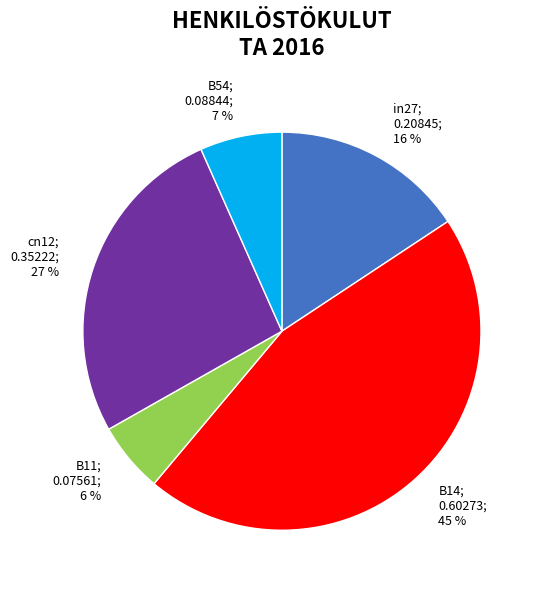

Rank the categories by value from highest to lowest.

B14, cn12, in27, B54, B11